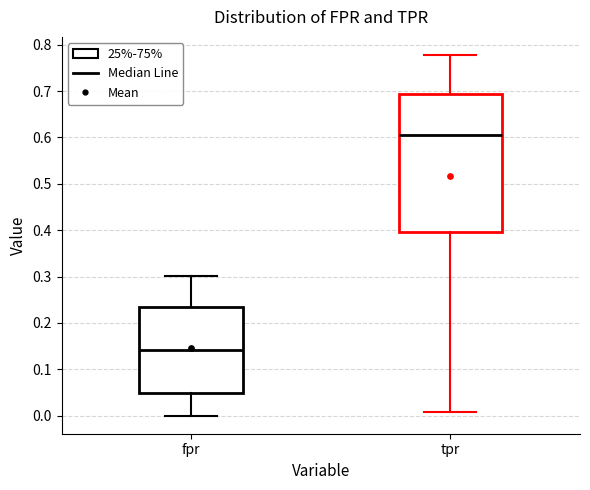

Reading left to right, read every box against the y-axis: the position of its median line, the range the box covers, and the ends of its whiskers. The values are not printed on the chart, so give them approximately, as read against the axis.

fpr: median 0.14, box 0.05 to 0.23, whiskers 0.00 to 0.30
tpr: median 0.60, box 0.40 to 0.69, whiskers 0.01 to 0.78